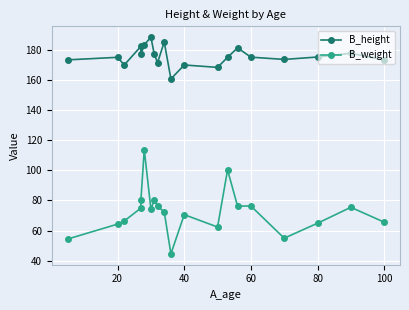

What is the minimum value for B_height?

160.8